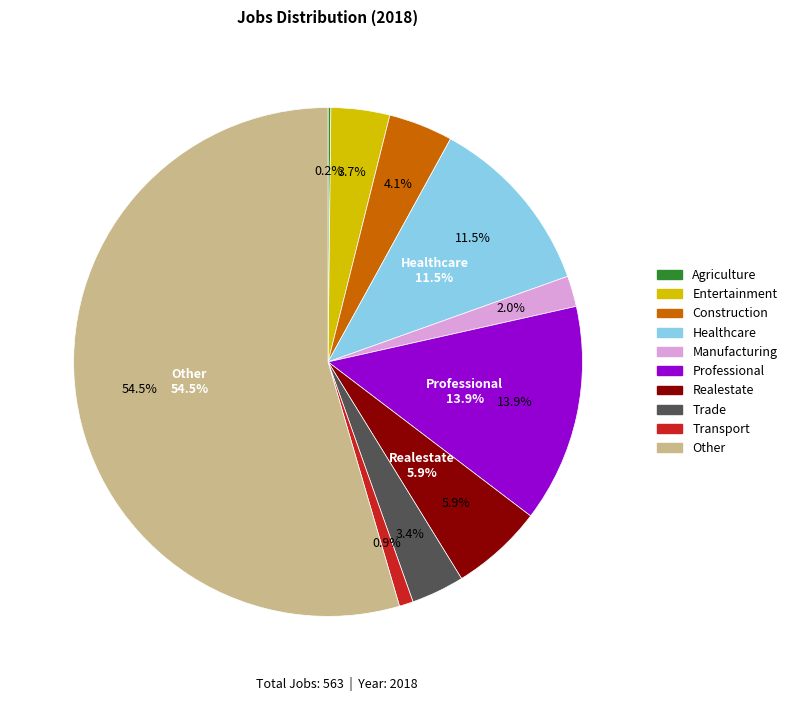

To the nearest percent, what is the difference between the JobsProfessional and Other slice percentages?

41%